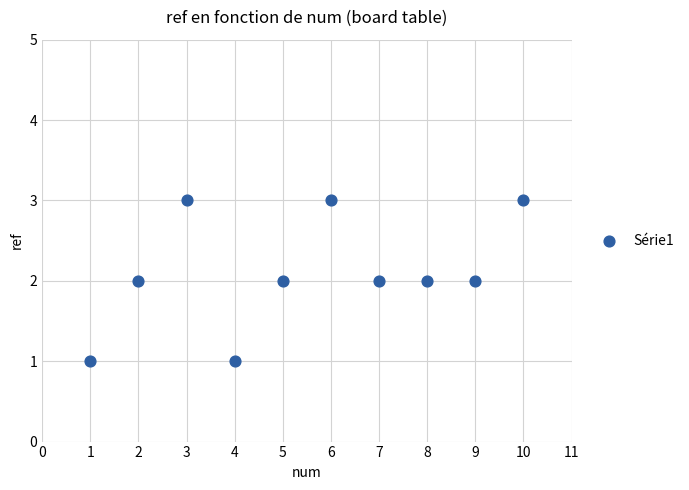

What is the average X value?

6